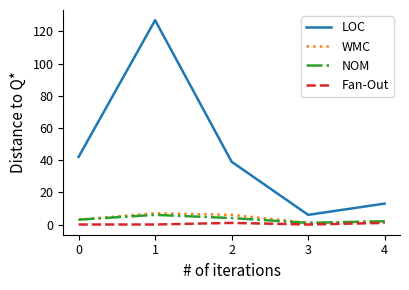

At which label does LOC reach its minimum?

3